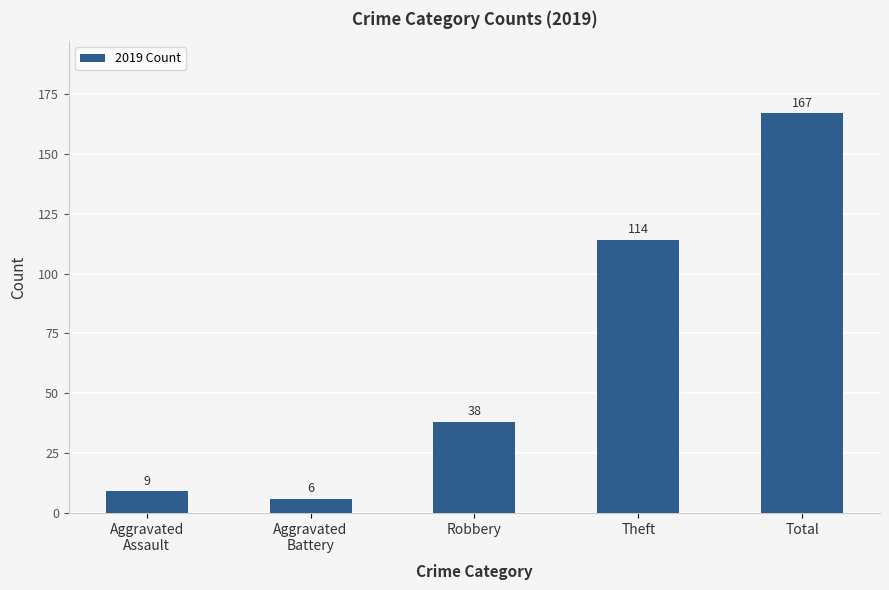

How many bars are there in total?

5